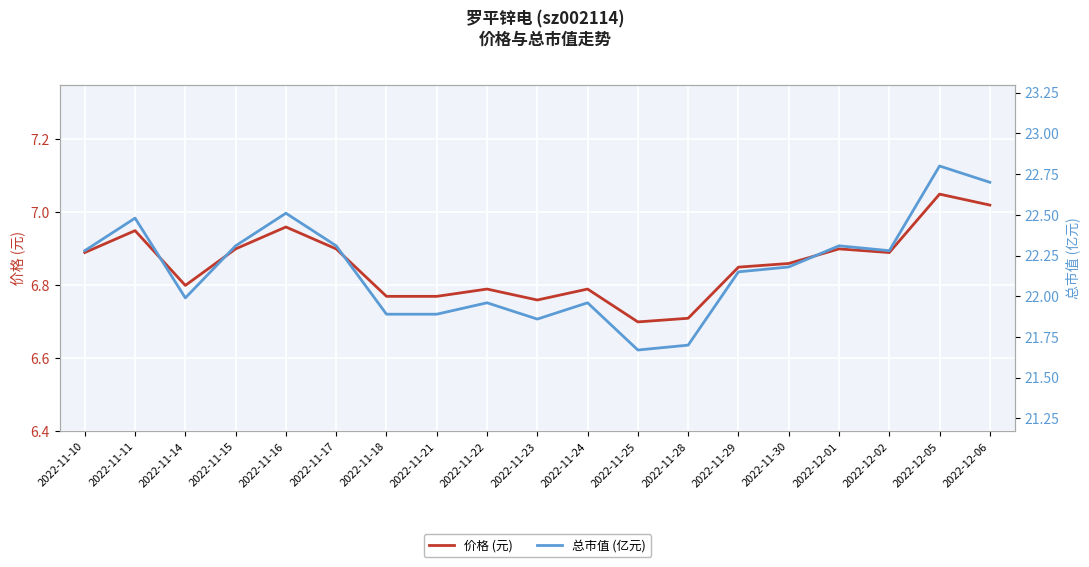

The value of 价格 (元) at 2022-11-29 is 2.3. True or false?

False